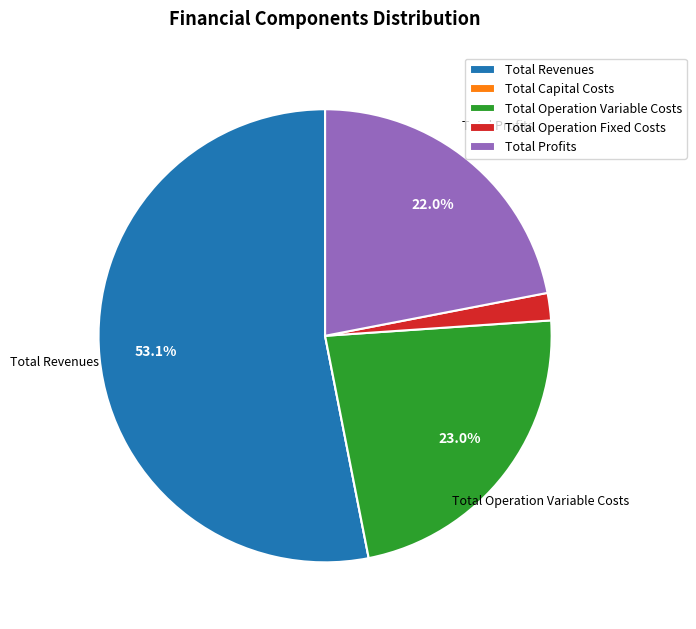

To the nearest percent, what is the average slice percentage?

20%